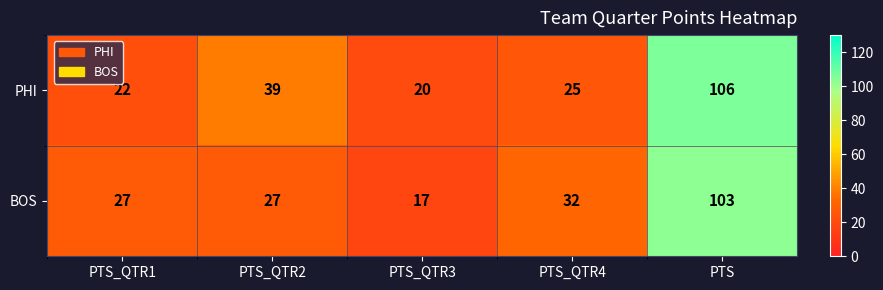

Is it true that PHI equals 66 at PTS?

False